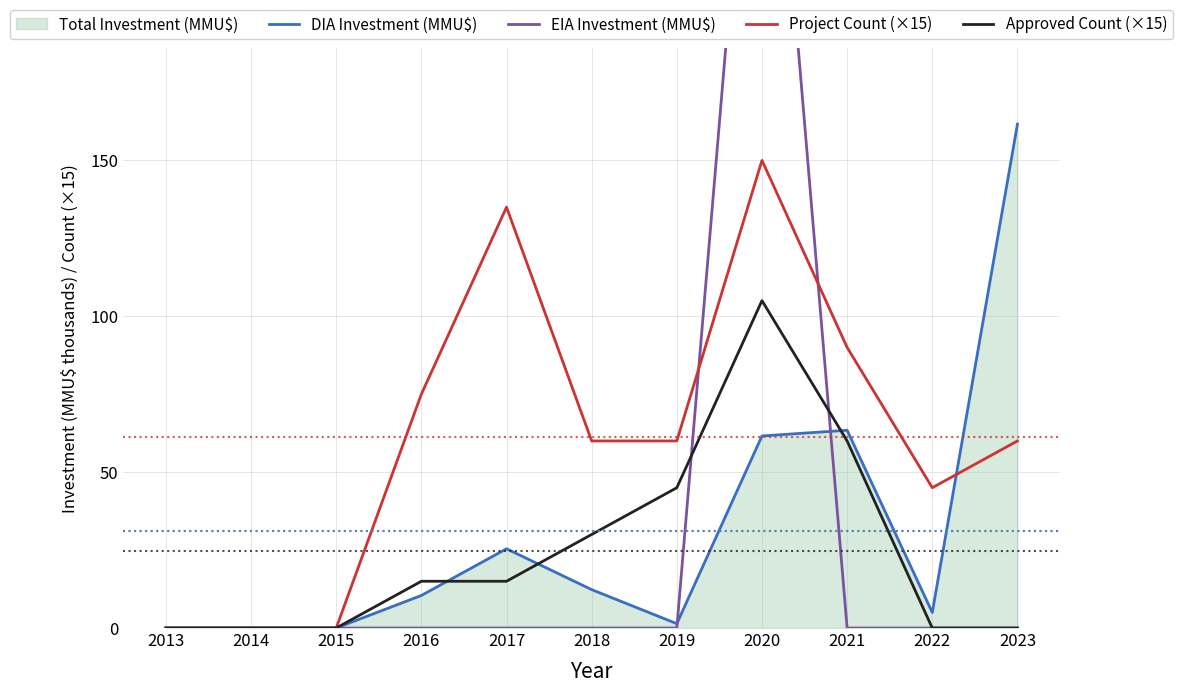

Is it true that Project Count (×15) equals 0.0 at 2015?

True